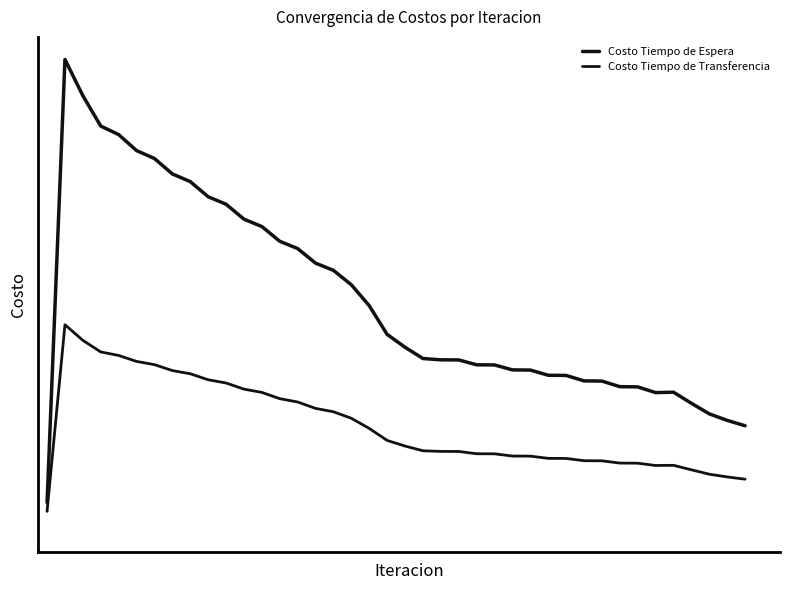

Does the chart have visible grid lines?

No